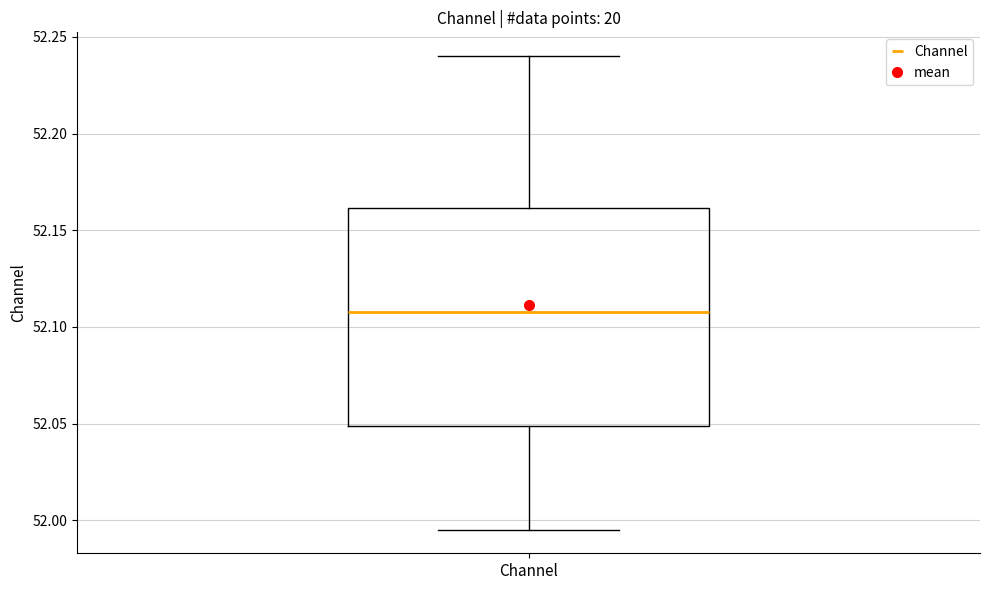

Transcribe this box plot: give where the median line is, the range the box spans, and where the two whiskers end, as read against the y-axis. The values are not printed on the chart, so give them approximately, as read against the axis.

median 52.110, box 52.050 to 52.160, whiskers 51.995 to 52.240